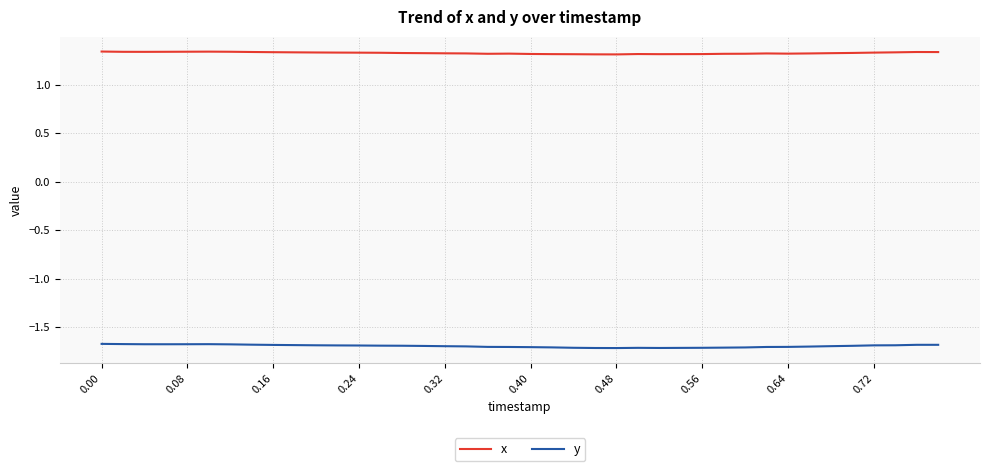

List the series in order of their peak value, lowest first.

y, x